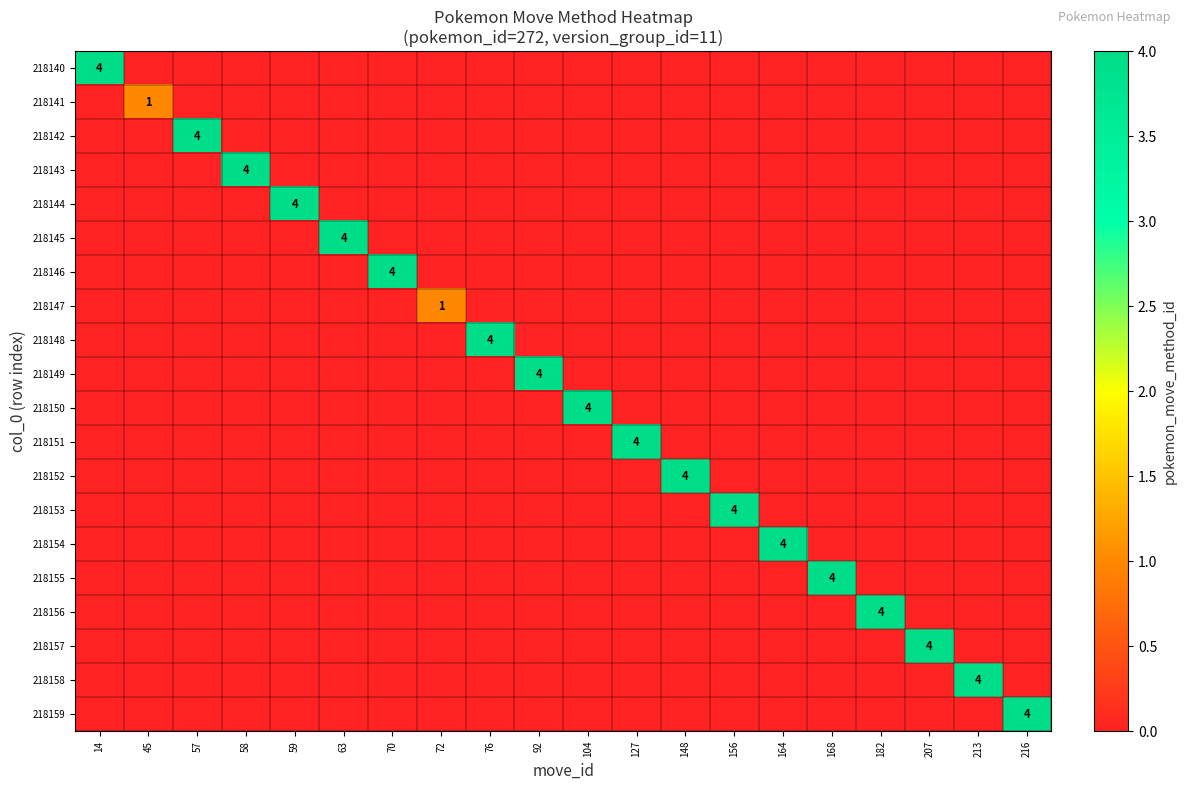

True or false: 218154 has a value of 4 at 164.

True